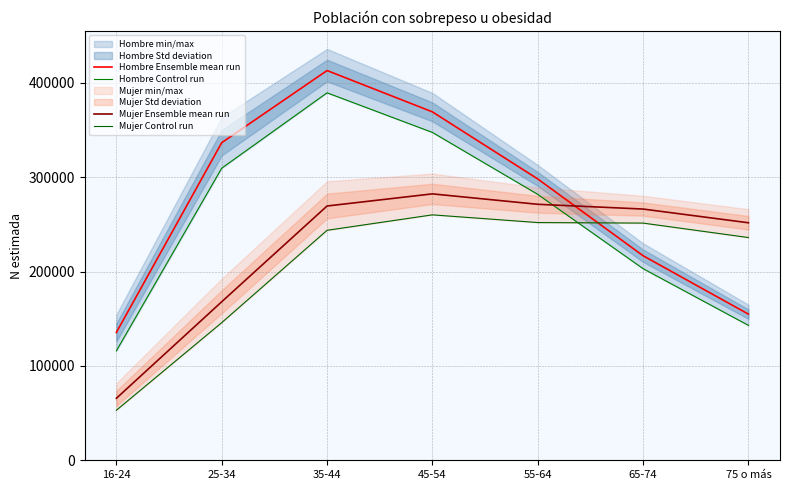

At which category does Mujer Ensemble mean run reach its first local peak?

45-54